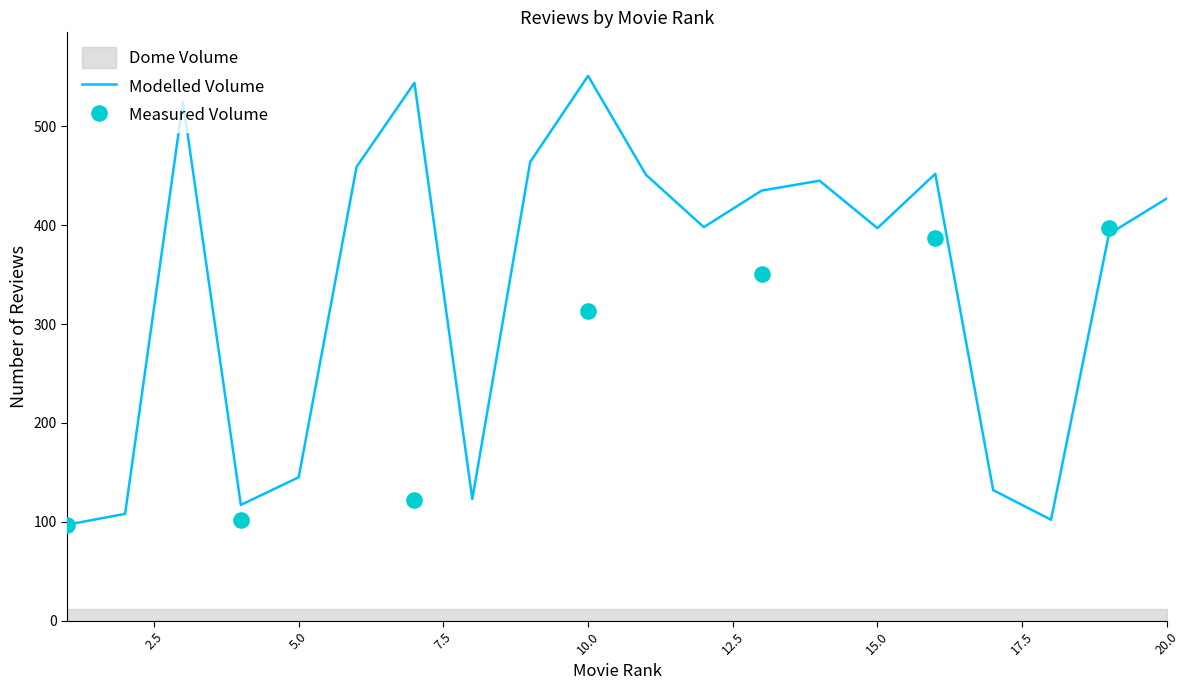

What is the change in value from 14 to 20?

-18